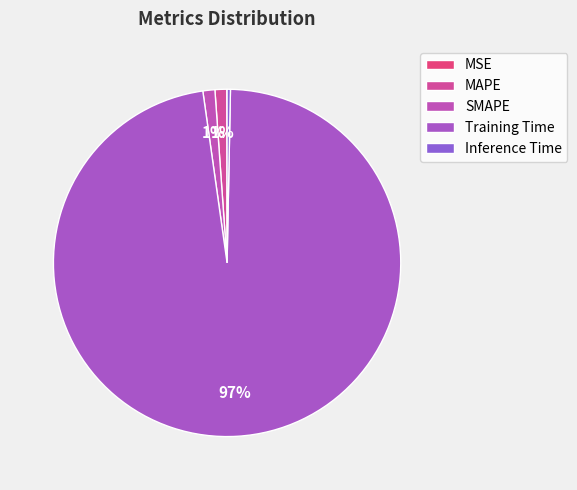

Is there any slice that represents more than half of the pie?

Yes